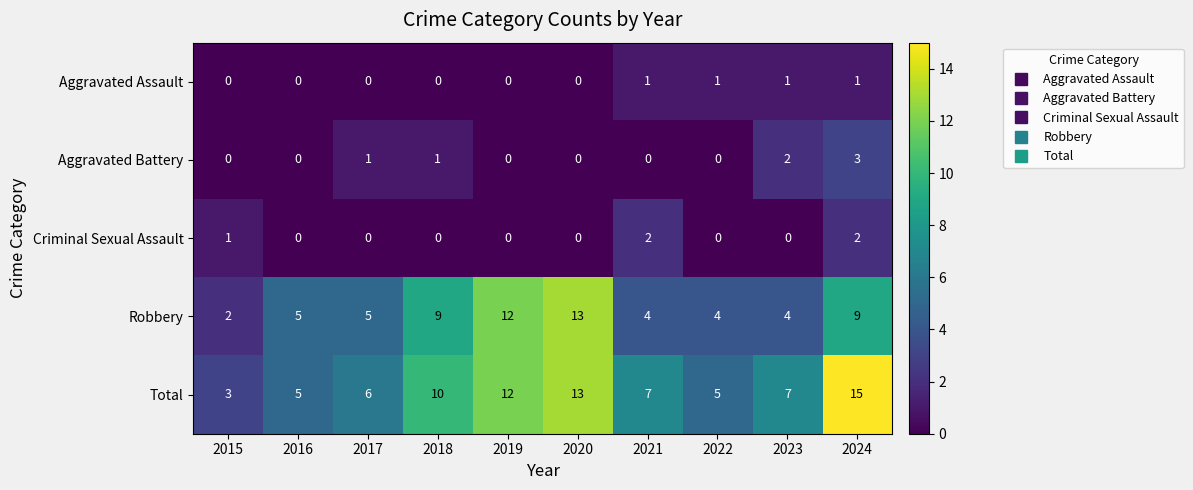

How many distinct data groups are displayed?

5